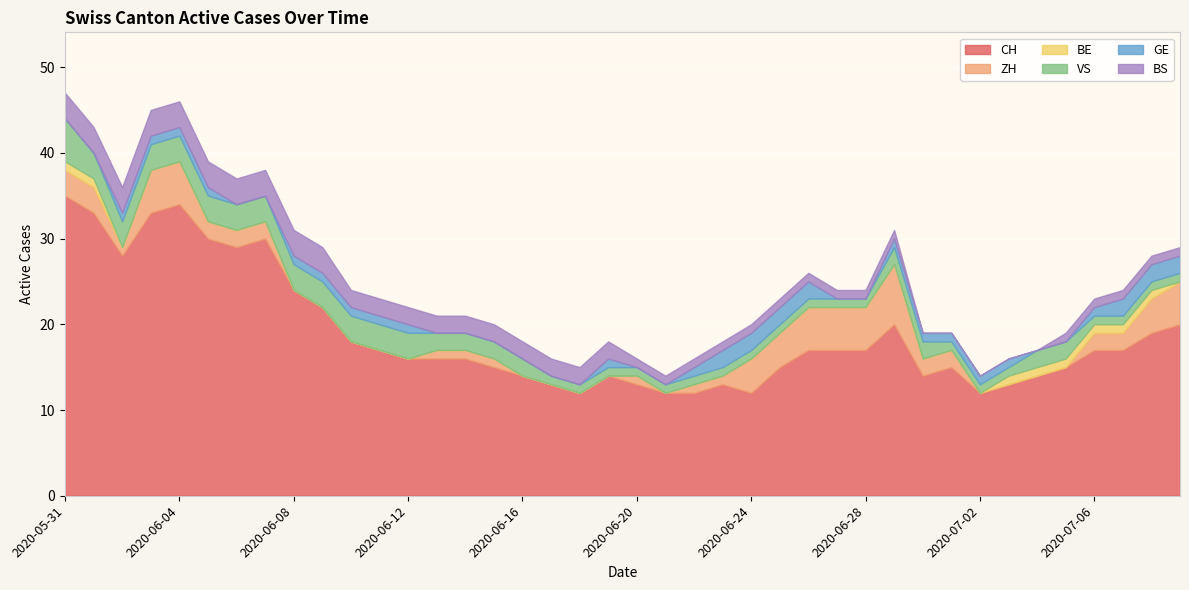

What is the sum of all ZH values?

76